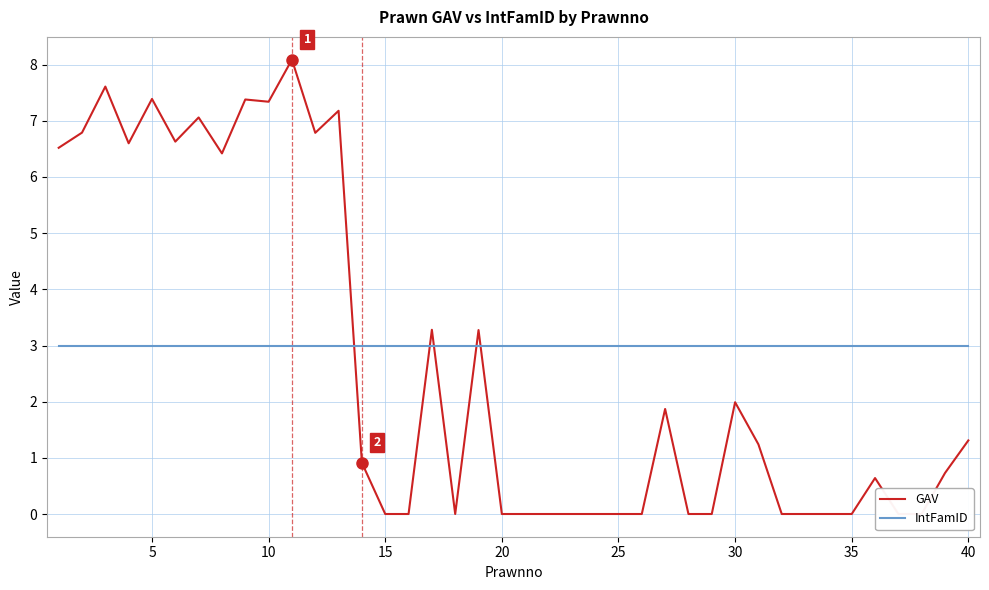

Which series has the largest total across all categories?

IntFamID